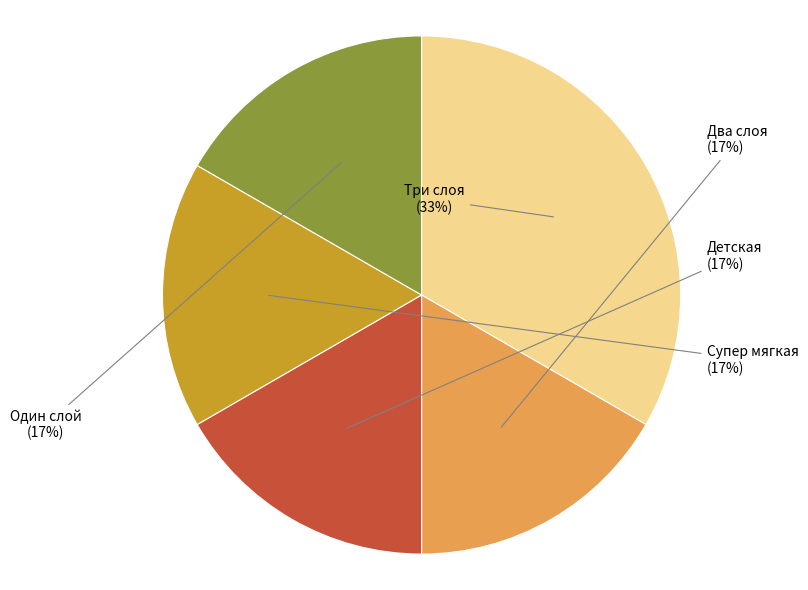

To the nearest percent, what portion does Супер мягкая represent?

17%